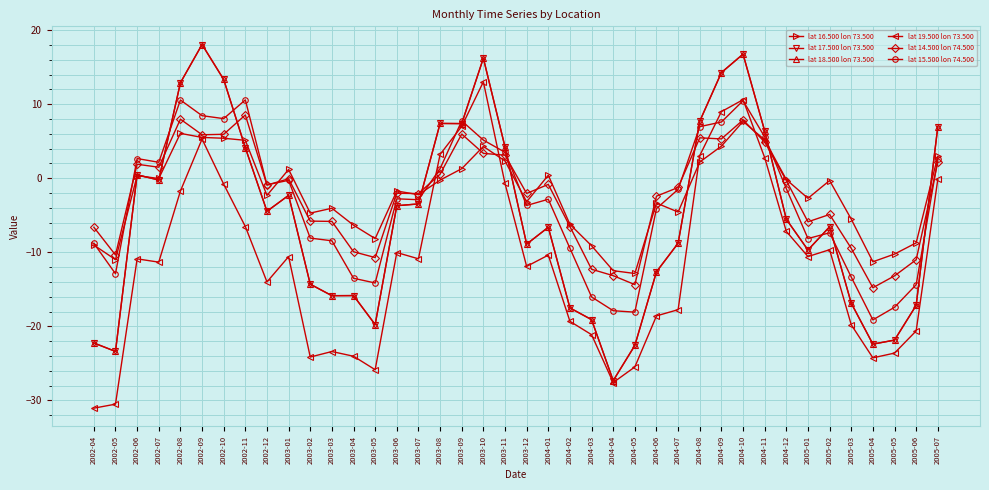

Rank the series by their maximum value, from highest to lowest.

lat 17.500 lon 73.500, lat 18.500 lon 73.500, lat 19.500 lon 73.500, lat 15.500 lon 74.500, lat 14.500 lon 74.500, lat 16.500 lon 73.500